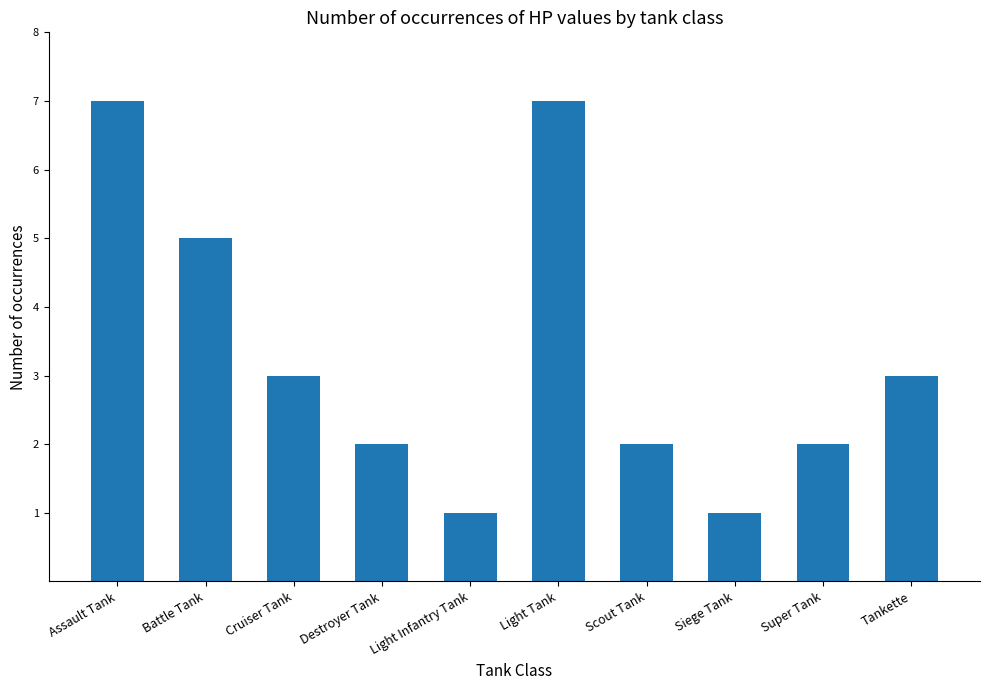

What is the sum of all values?

33